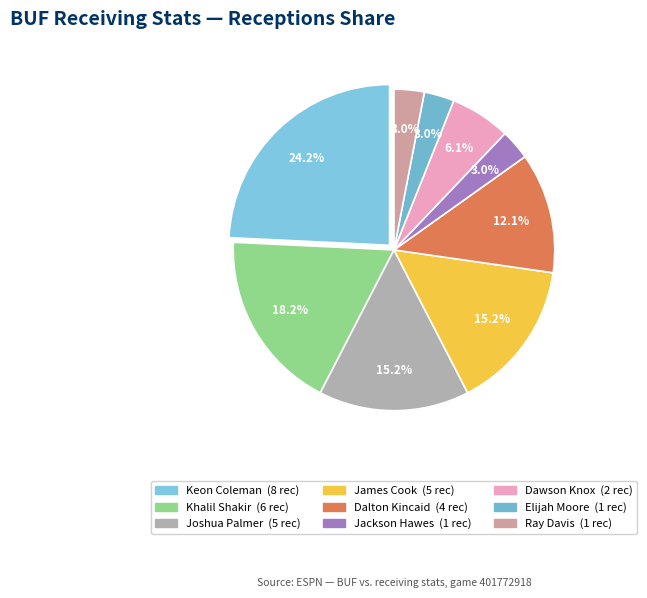

How many segments does this pie chart have?

9